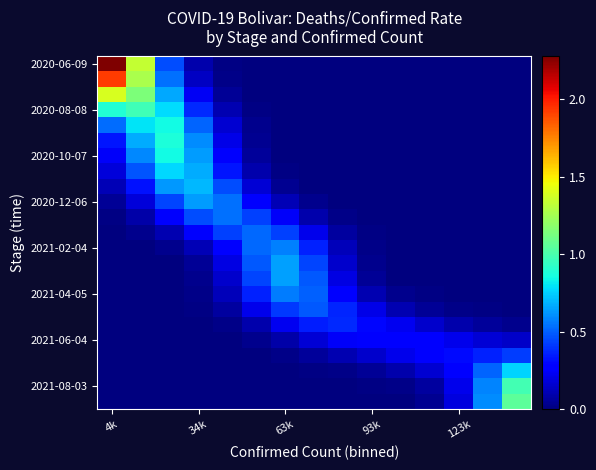

Which series has the largest total across all categories?

2020-06-09